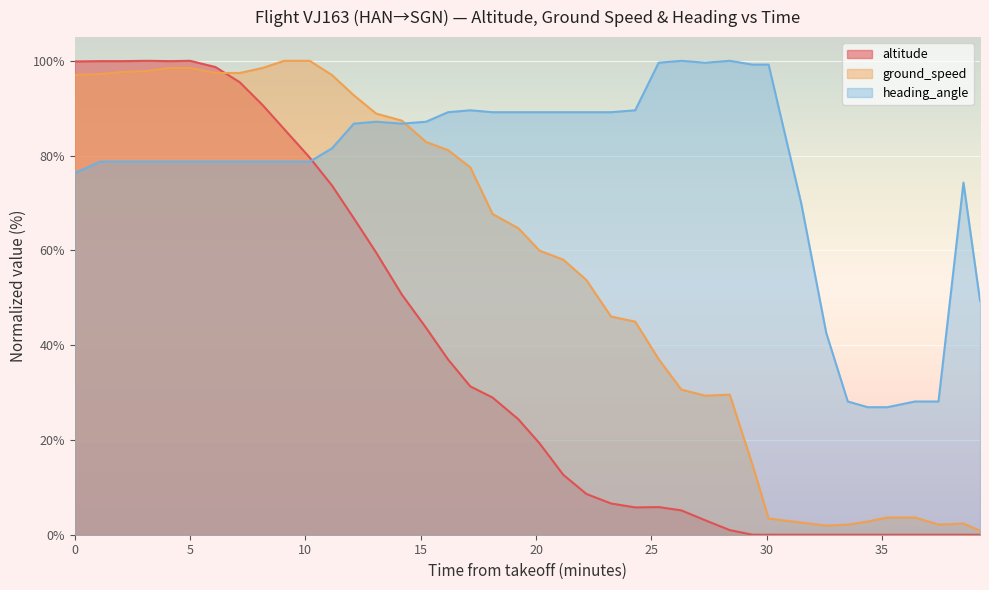

How many interior local peaks does the altitude series have?

2